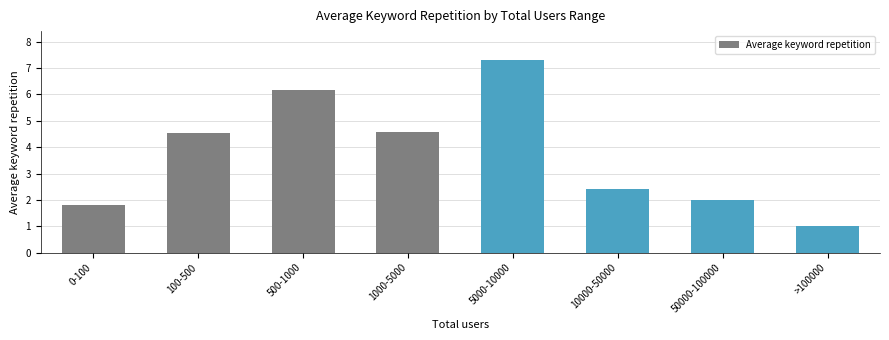

What is the value of the 2nd bar from the left?

4.5